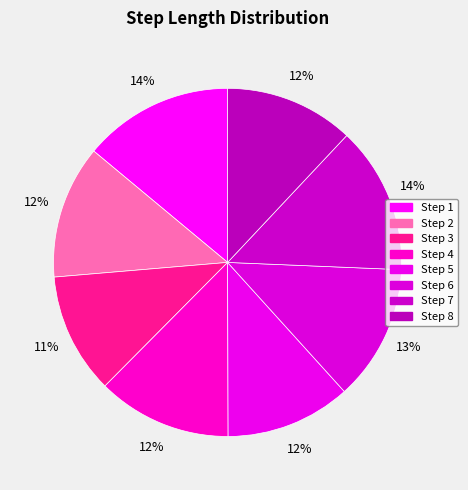

Which category has the biggest portion of the pie?

1